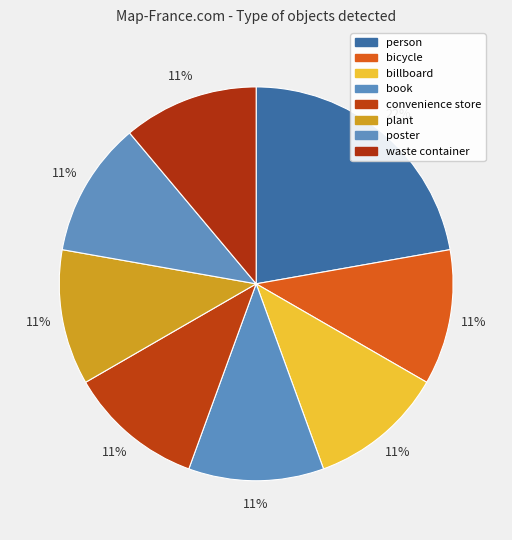

Approximately how many times larger is the value at book compared to bicycle?

1.0